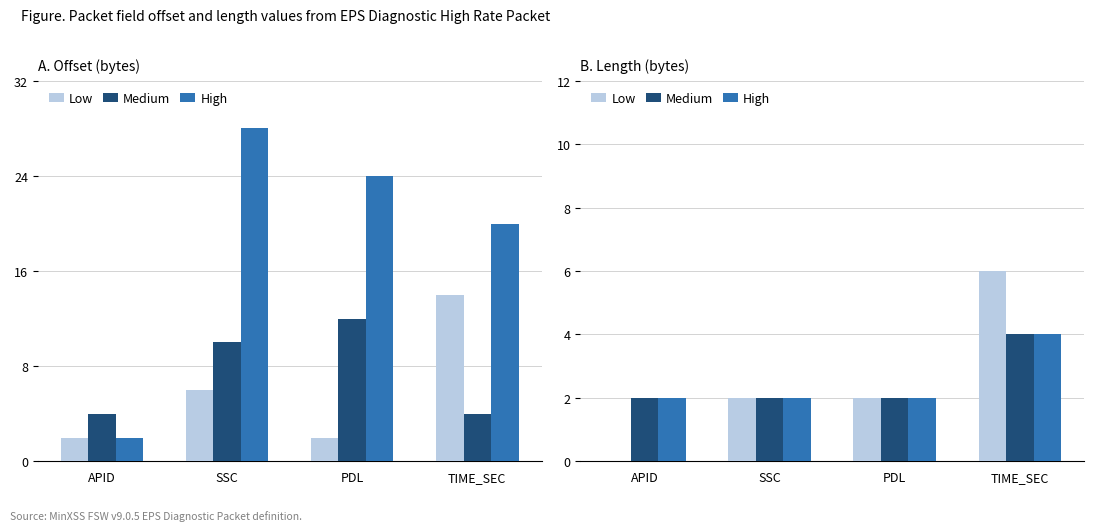

At which category does the chart reach its minimum across all series?

APID